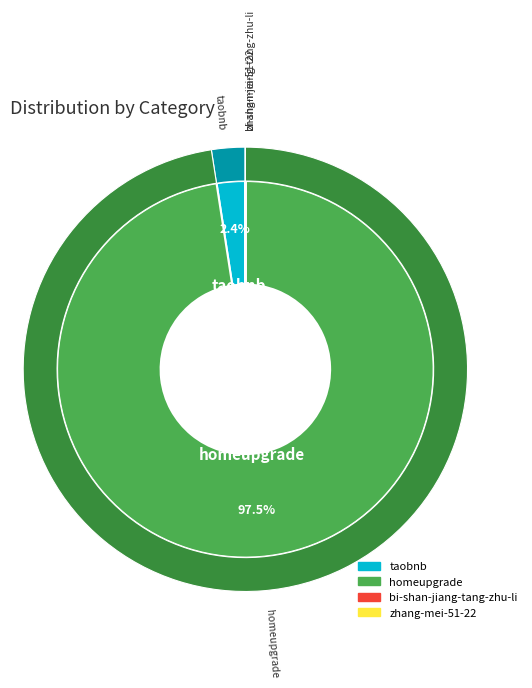

To the nearest percent, what portion does homeupgrade represent?

98%